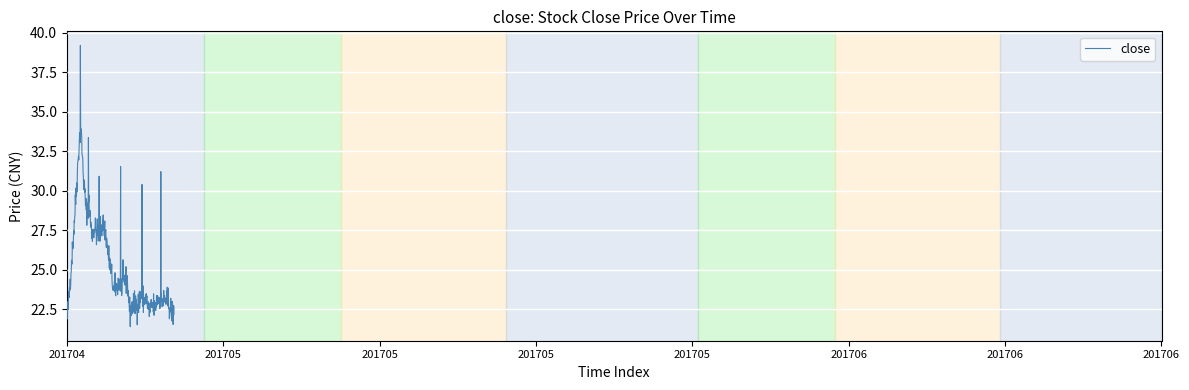

What is the difference between the maximum and minimum values?

17.8